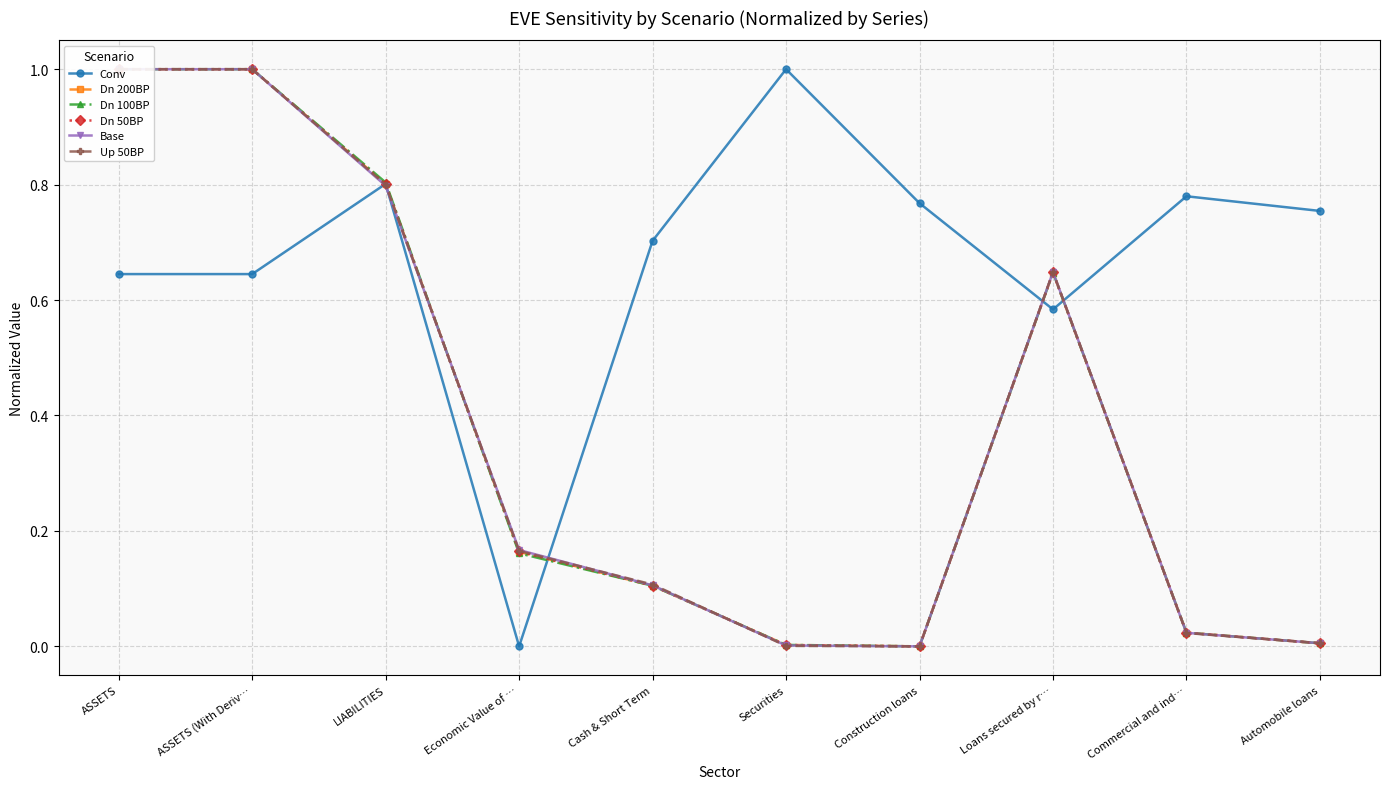

True or false: Up 50BP and Conv cross at least once.

True